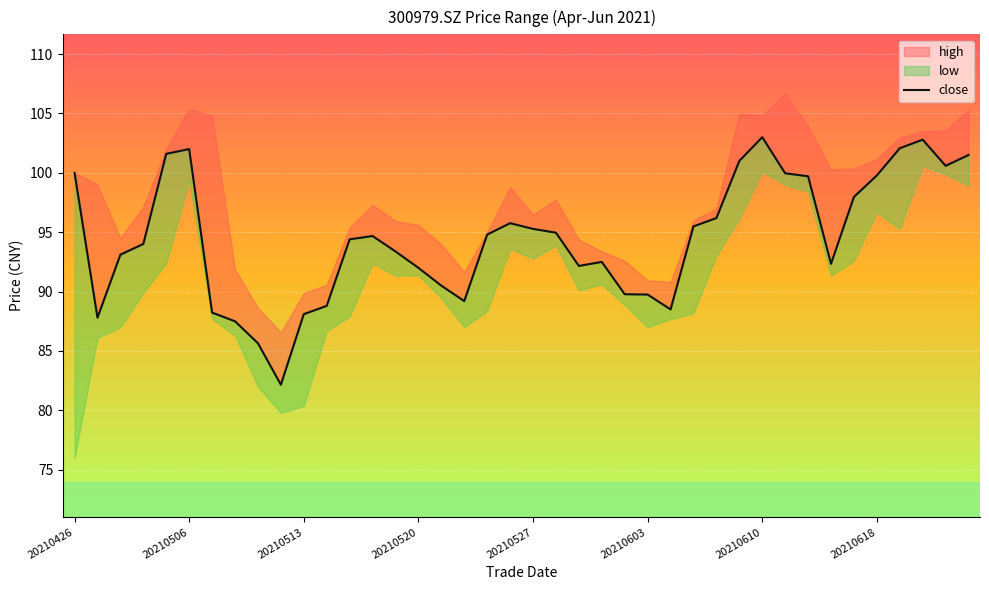

The value at 21 is 95.0. True or false?

True